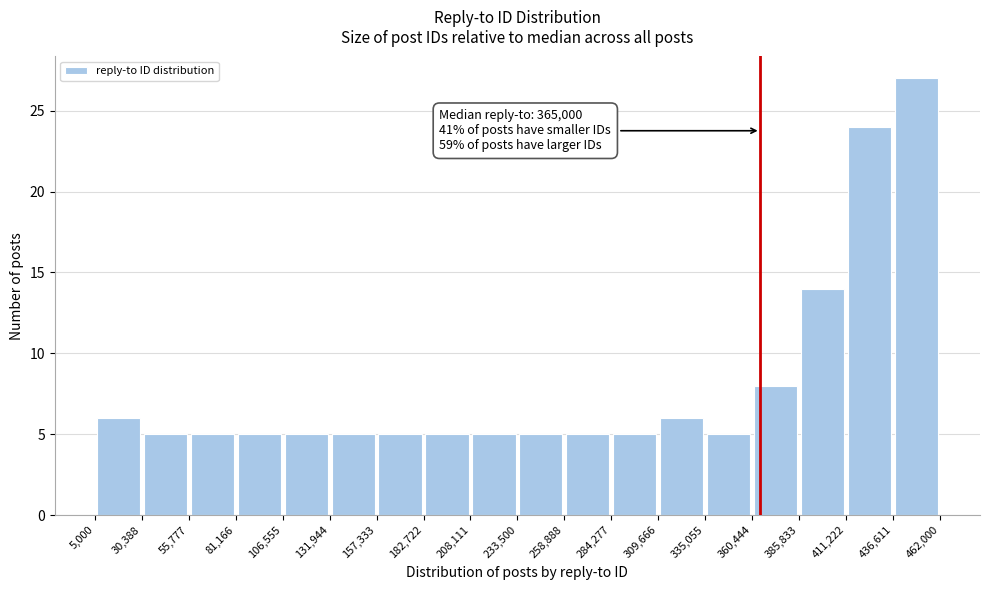

Over which range of the x-axis is the bar tallest?

436,611 to 462,000